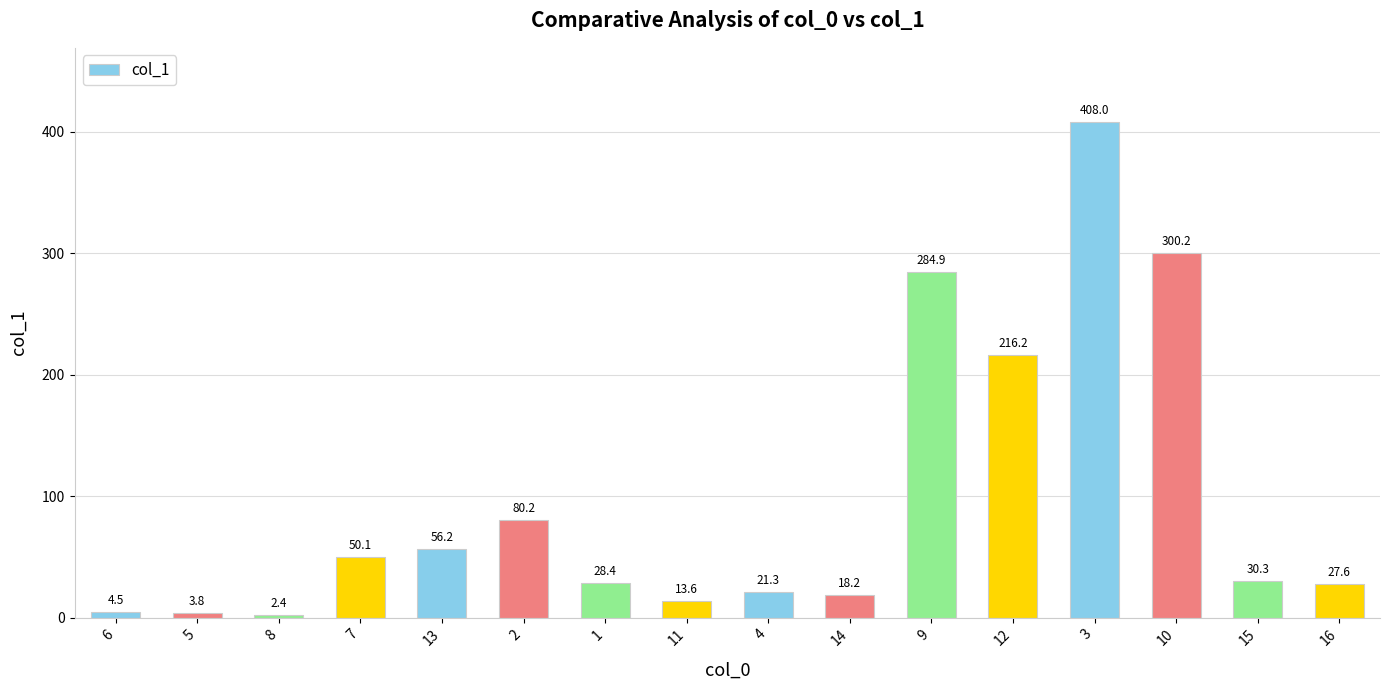

Rank the categories by value from lowest to highest.

8, 5, 6, 11, 14, 4, 16, 1, 15, 7, 13, 2, 12, 9, 10, 3